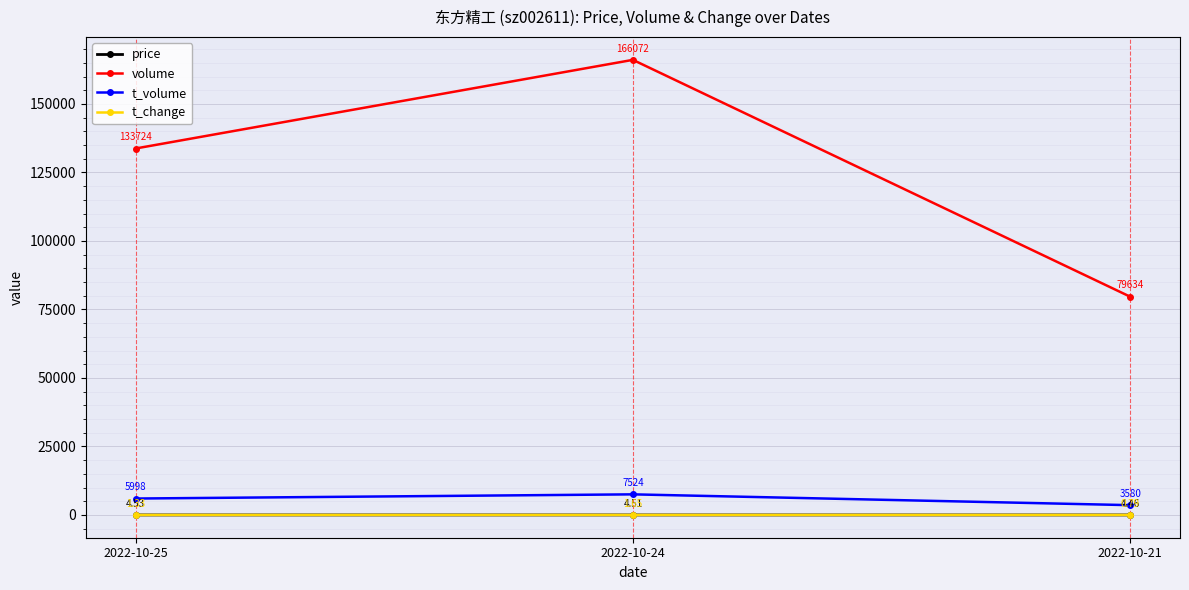

How many lines are shown in the chart?

4